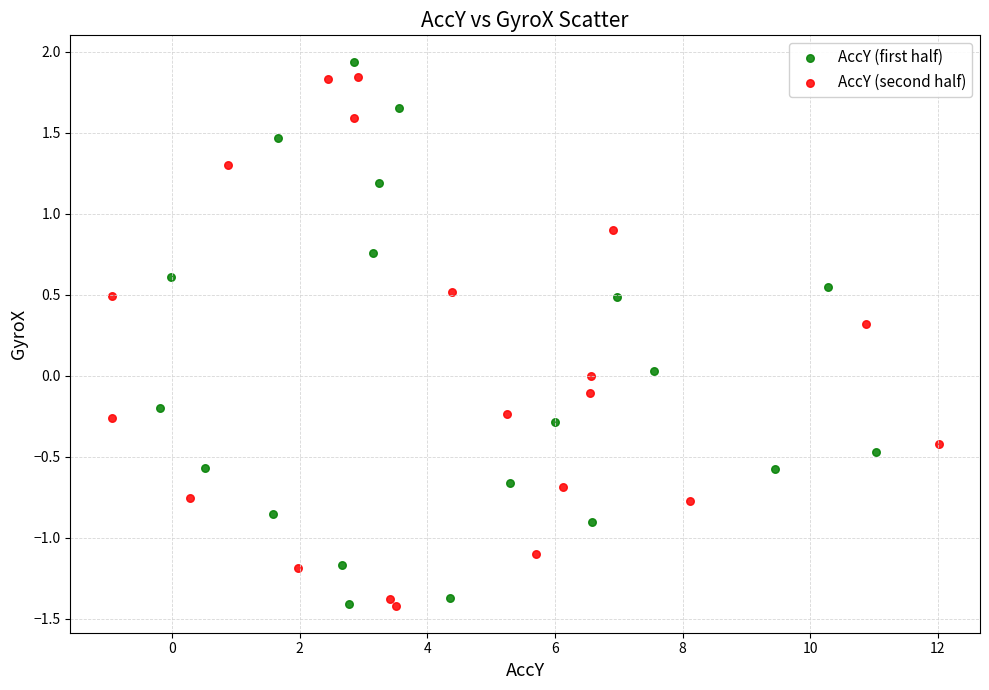

Which series contains the highest Y value?

AccY (first half)